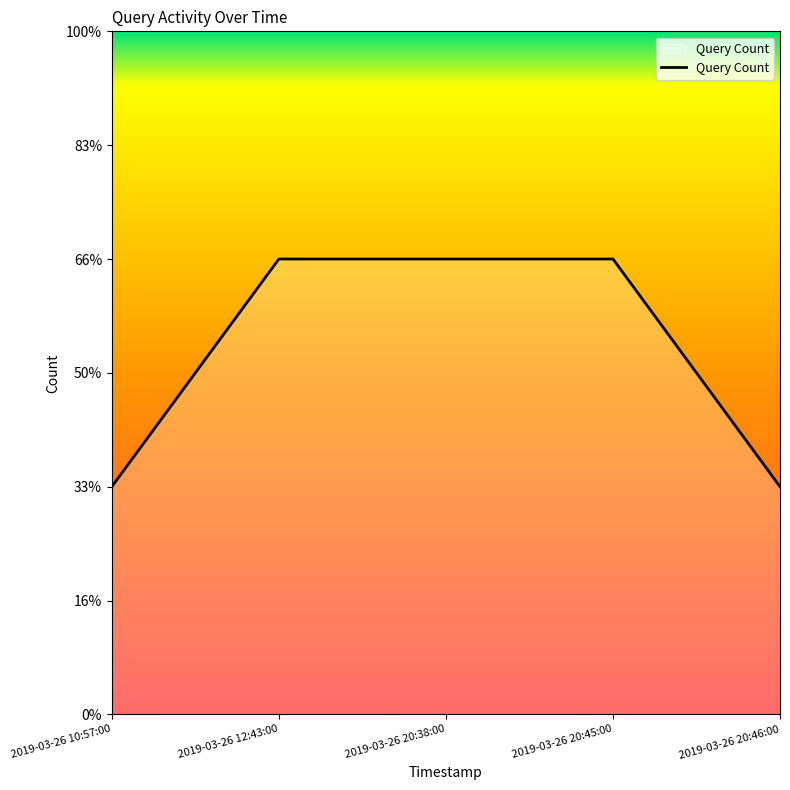

What is the difference between the second highest and minimum values?

1